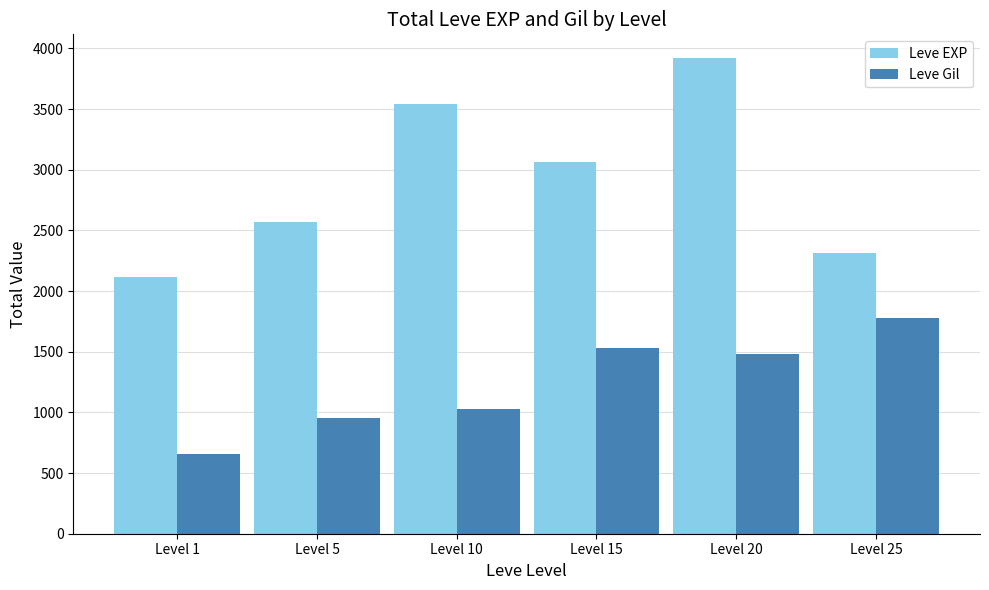

The Leve EXP series shows 1224 at Level 5. True or false?

False